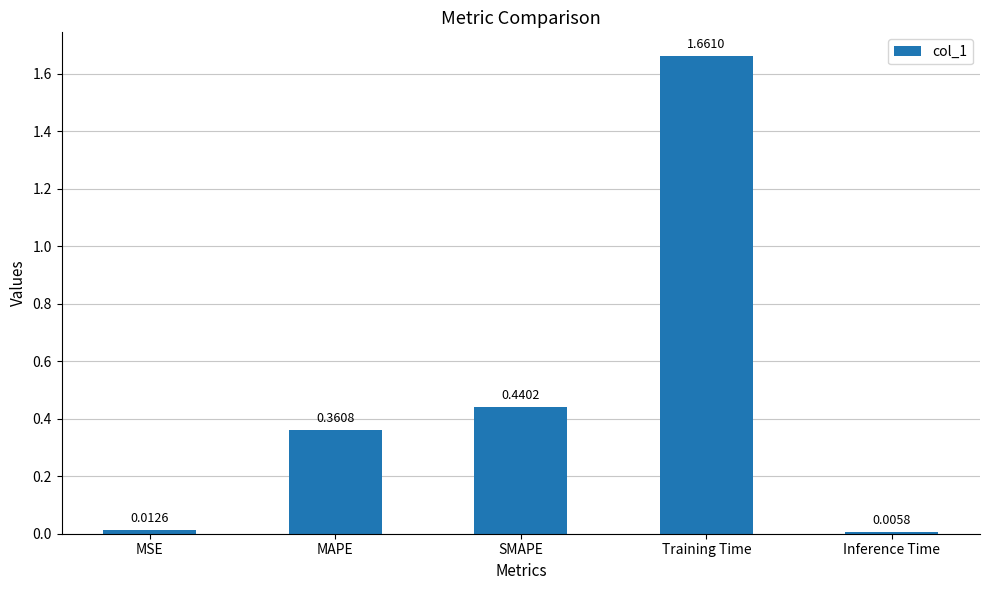

How many data points does each series have?

5